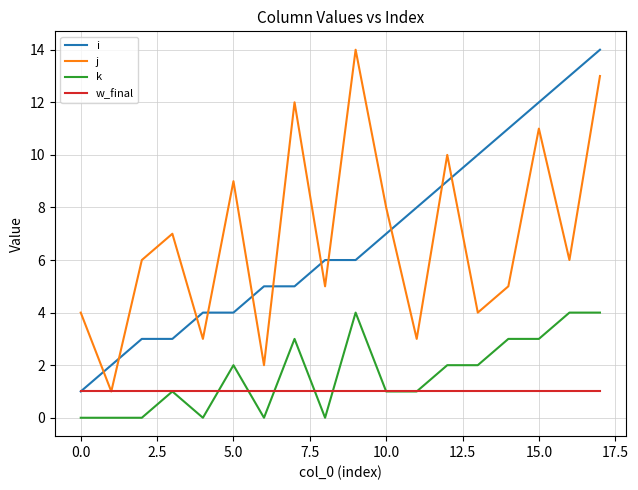

True or false: j and k intersect in this chart.

False